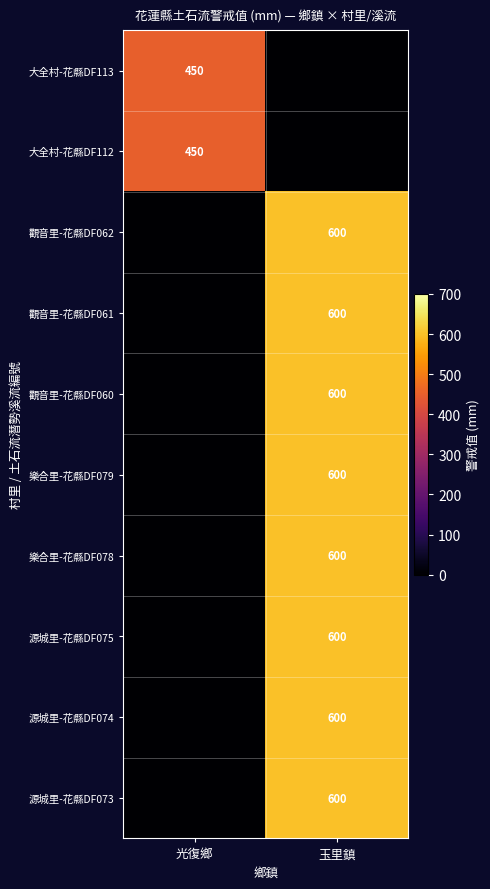

True or false: 源城里-花縣DF075 has a value of 888 at 玉里鎮.

False